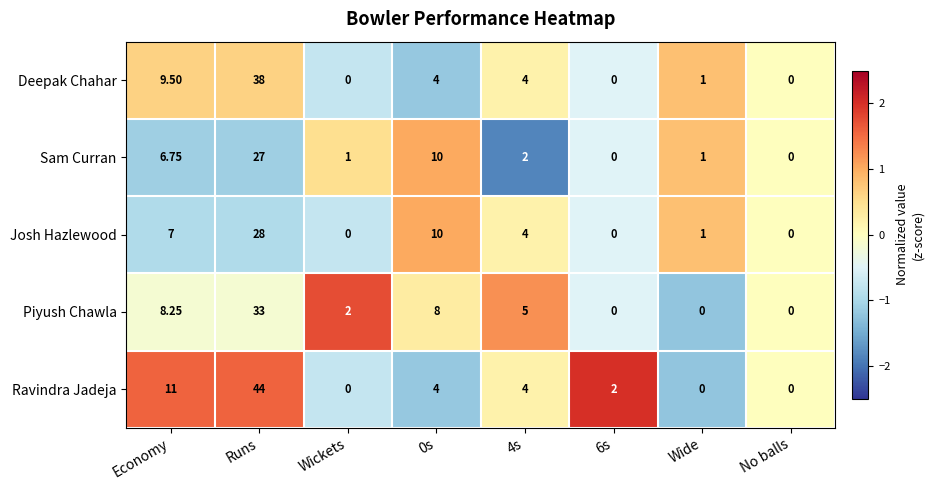

Between 4s and Wide, which series saw the biggest shift?

Piyush Chawla